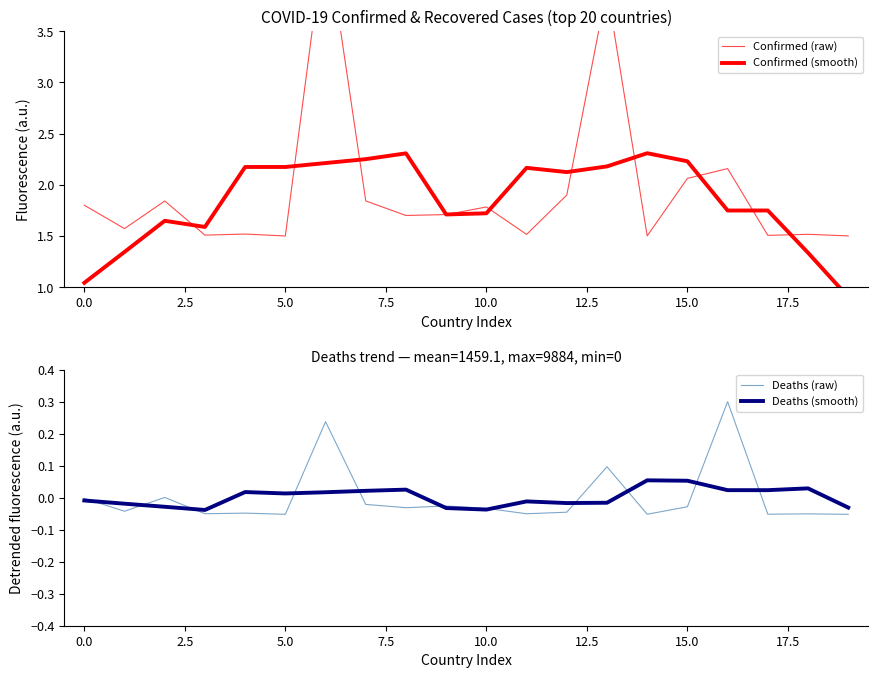

What is the difference between the Confirmed (smooth) values at −2.5 and 2.5?

0.6